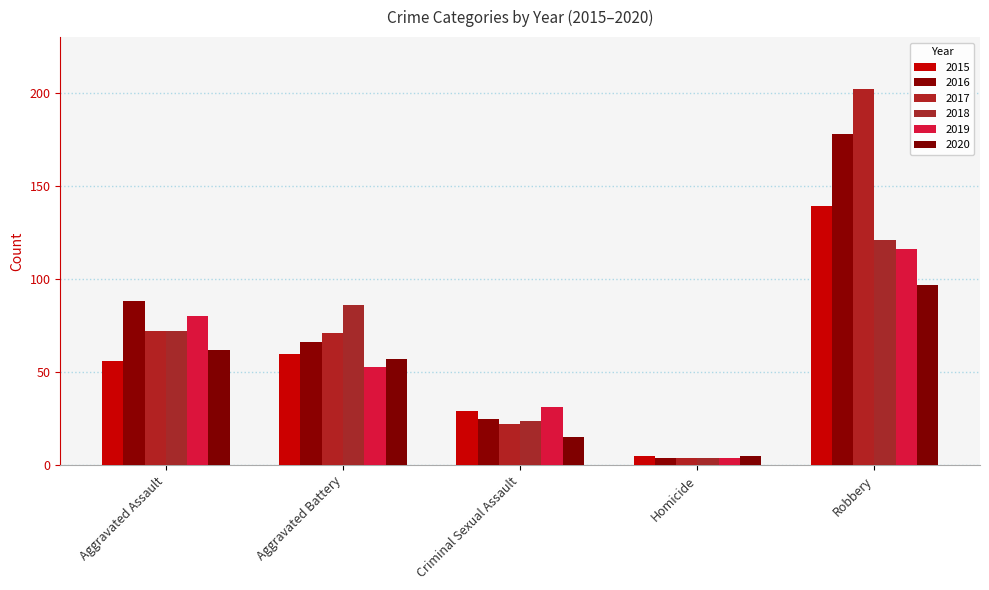

Reading right to left, what are all the values shown in this chart?

2015: Robbery=139	Homicide=5	Criminal Sexual Assault=29	Aggravated Battery=60	Aggravated Assault=56
2016: Robbery=178	Homicide=4	Criminal Sexual Assault=25	Aggravated Battery=66	Aggravated Assault=88
2017: Robbery=202	Homicide=4	Criminal Sexual Assault=22	Aggravated Battery=71	Aggravated Assault=72
2018: Robbery=121	Homicide=4	Criminal Sexual Assault=24	Aggravated Battery=86	Aggravated Assault=72
2019: Robbery=116	Homicide=4	Criminal Sexual Assault=31	Aggravated Battery=53	Aggravated Assault=80
2020: Robbery=97	Homicide=5	Criminal Sexual Assault=15	Aggravated Battery=57	Aggravated Assault=62